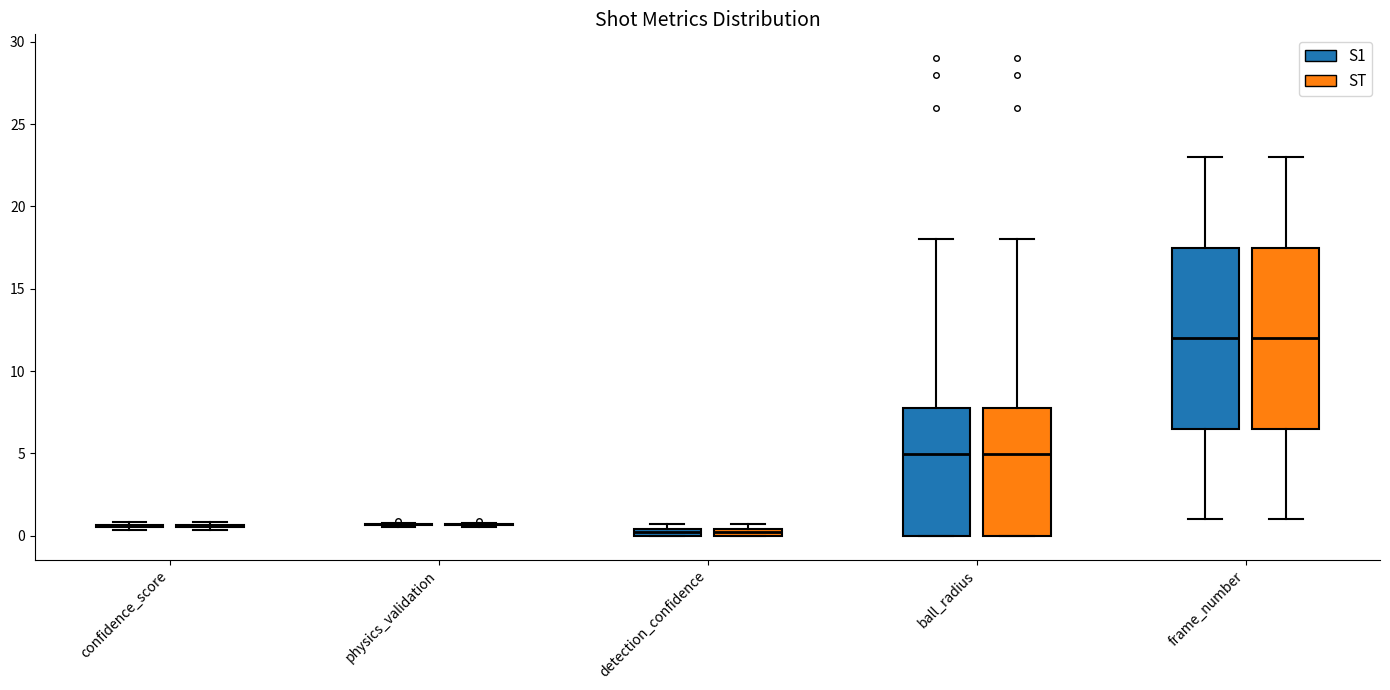

Where is the lower edge of the box for frame_number (ST) on the y-axis? The values are not printed on the chart, so give them approximately, as read against the axis.

6.5